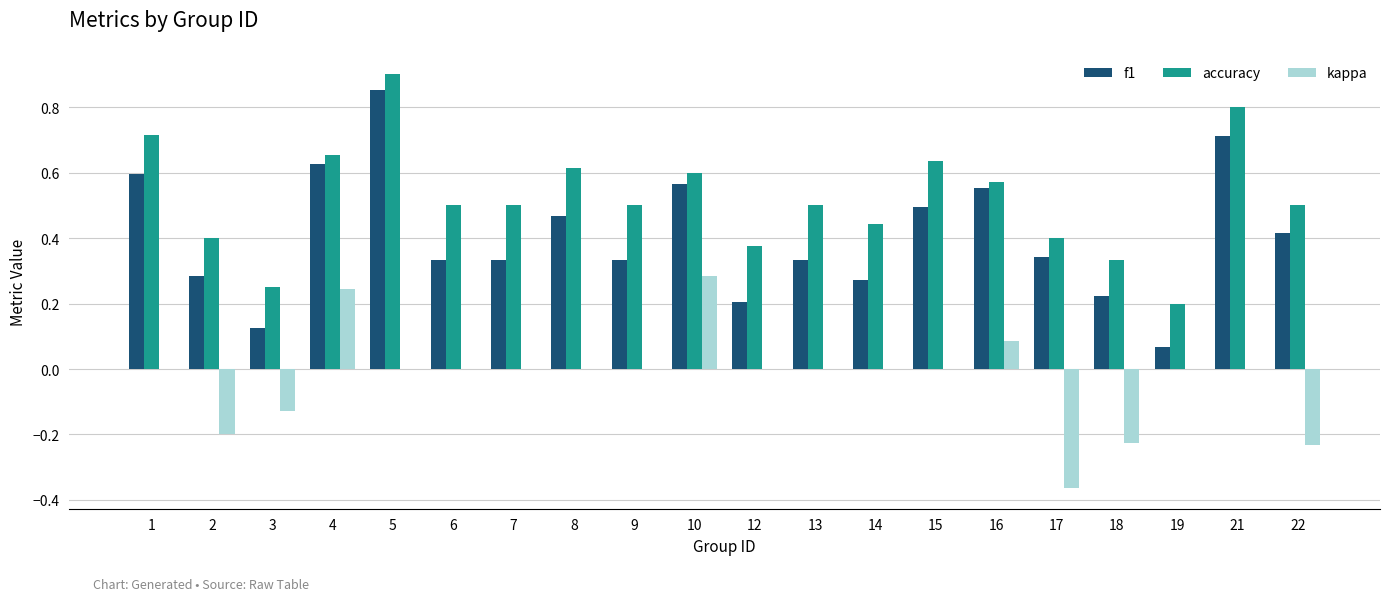

Does the chart contain stacked bars?

No